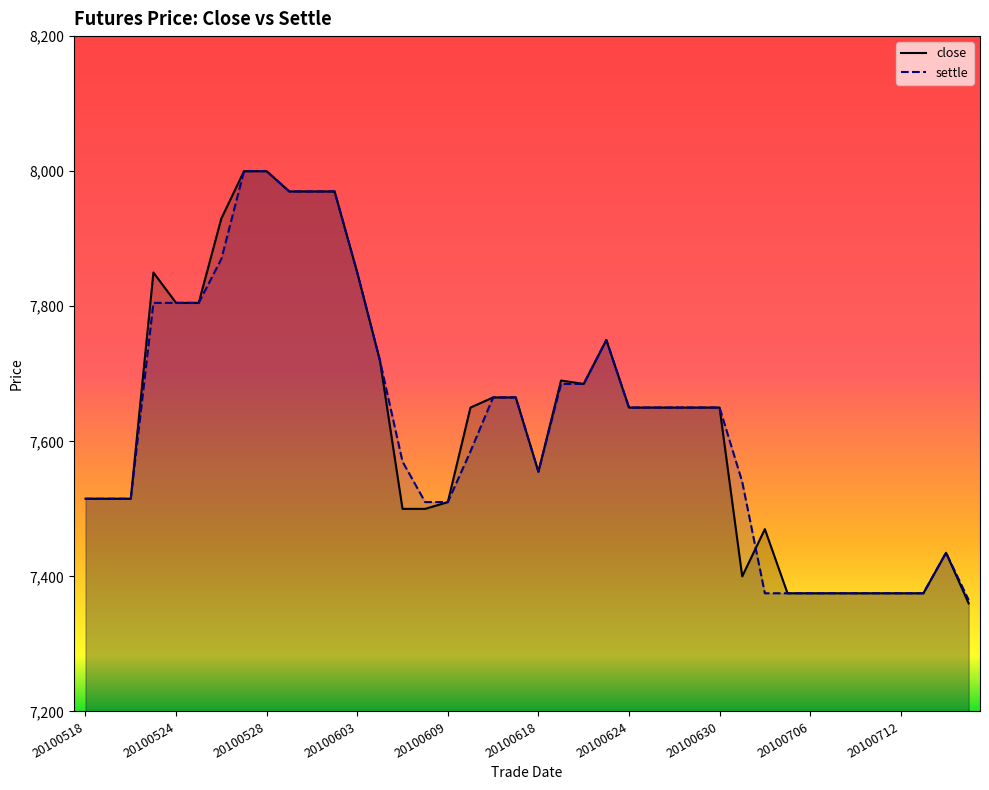

What is the total value across all series at 20100715?

14725